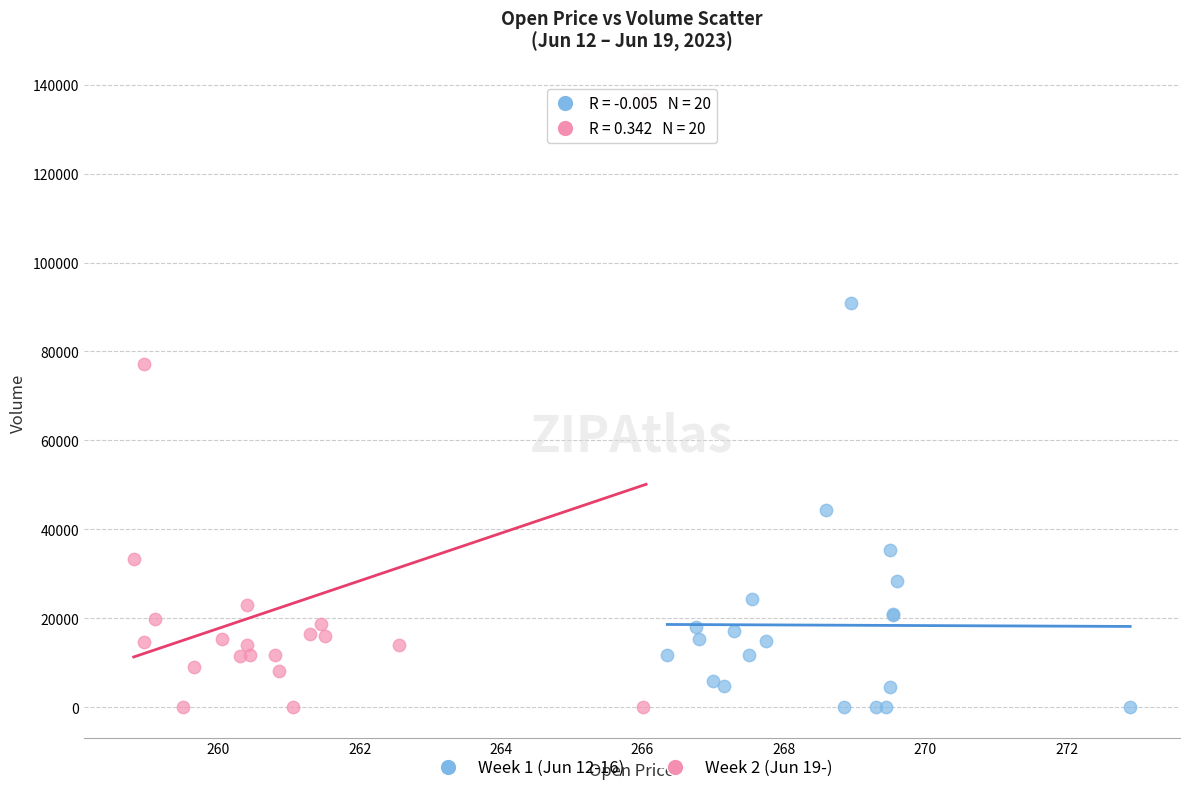

What are all the series names shown in the legend?

Week 1 (Jun 12-16), Week 2 (Jun 19-)